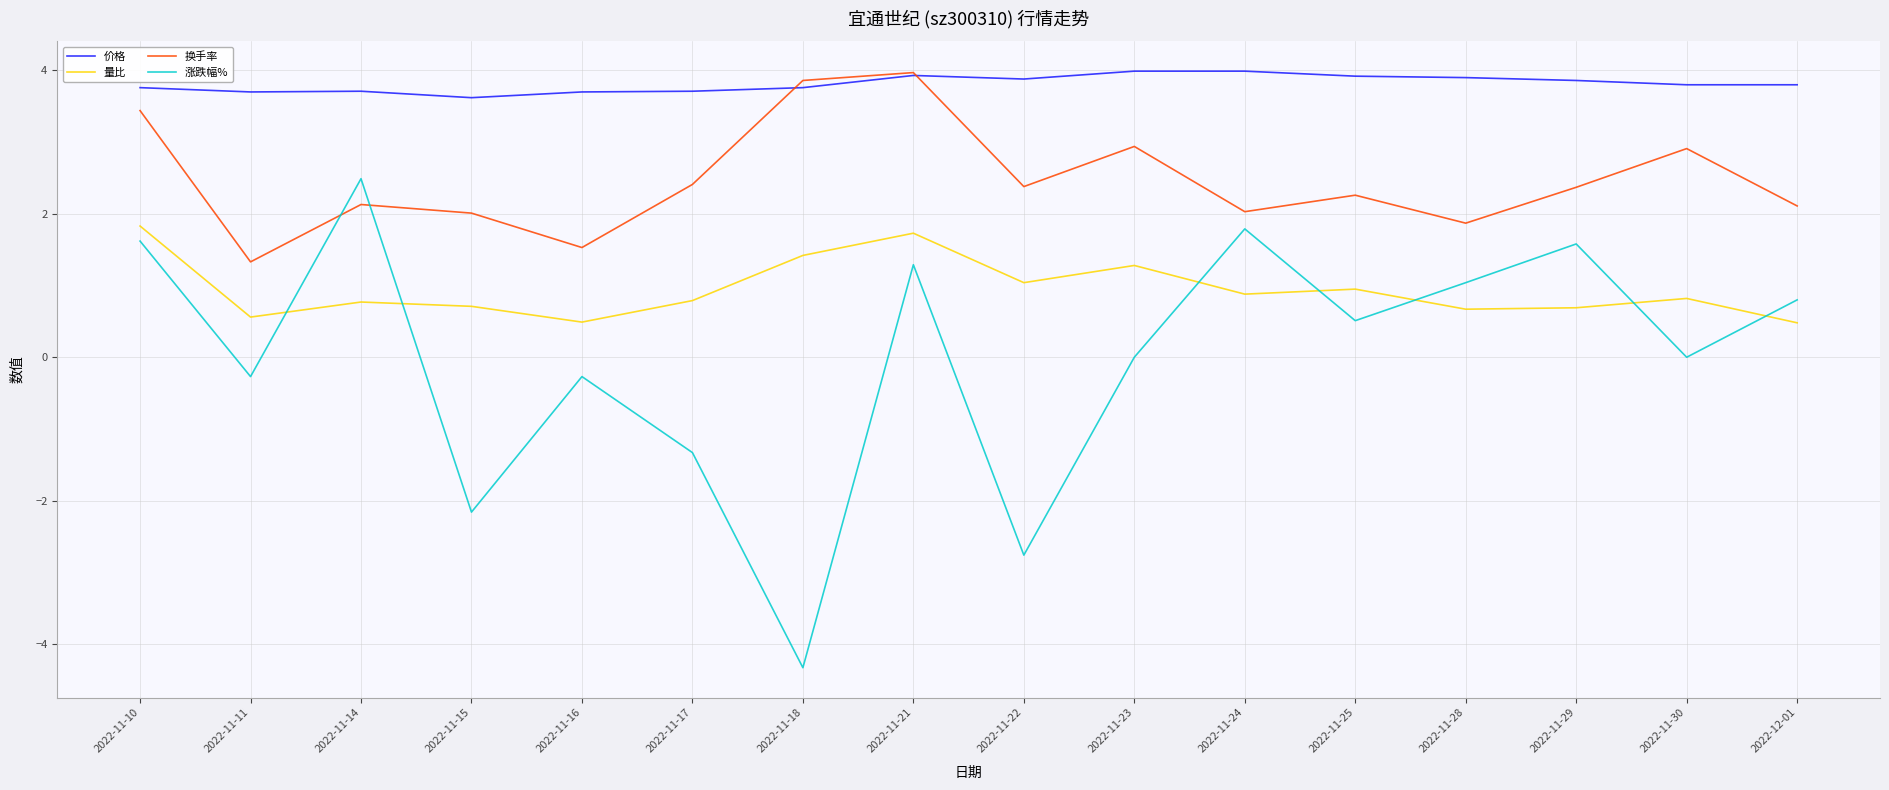

Which series has the largest total across all categories?

价格